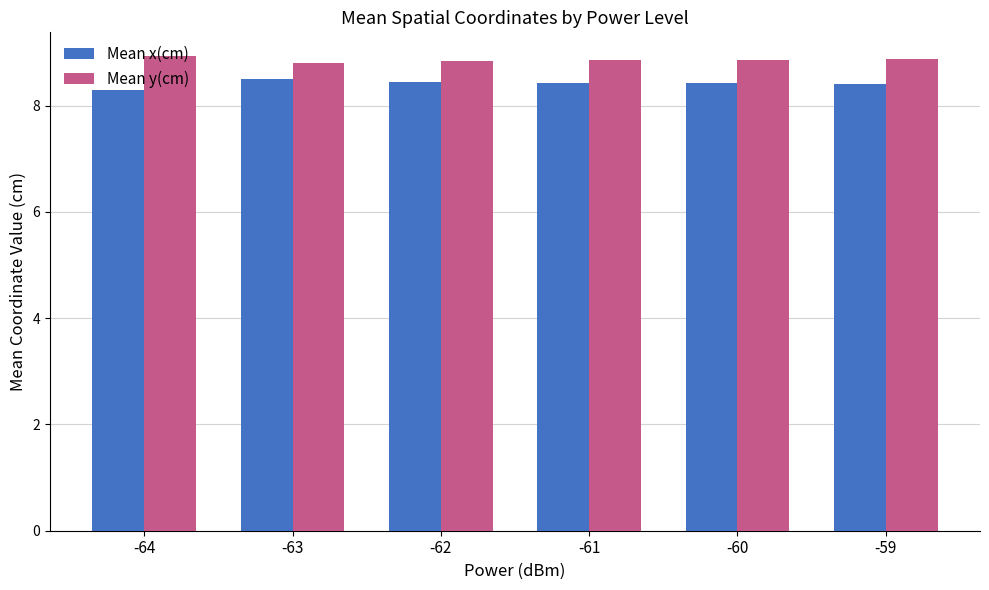

What is the value of the Mean y(cm) bar at the 5th from the left?

8.9